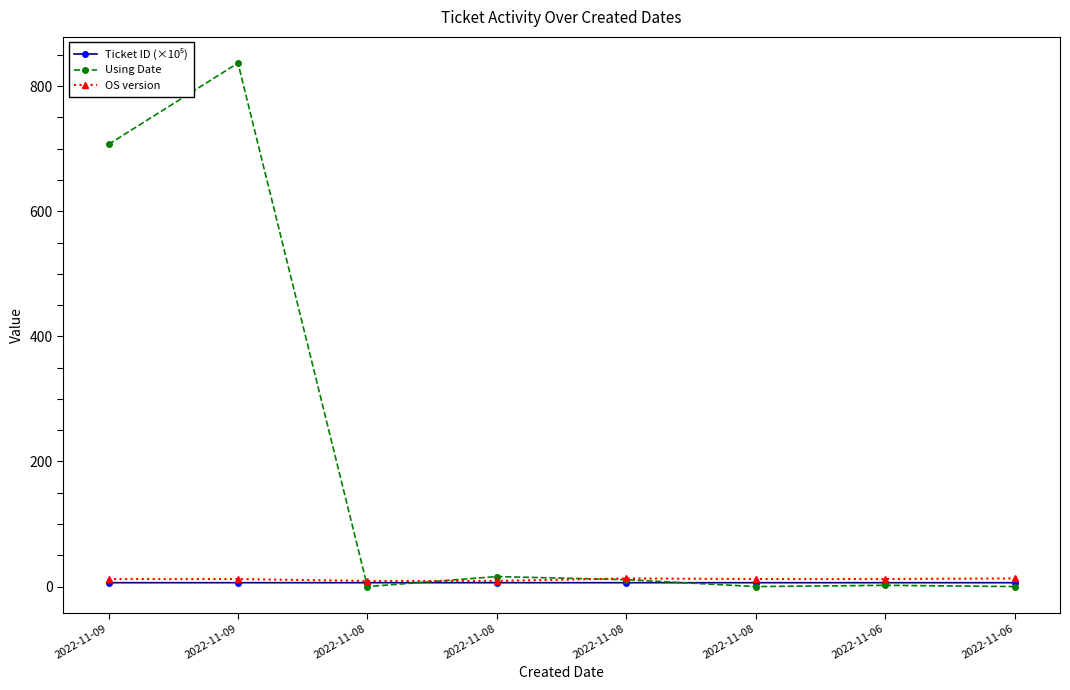

At which category does Using Date reach its first local valley?

2022-11-08